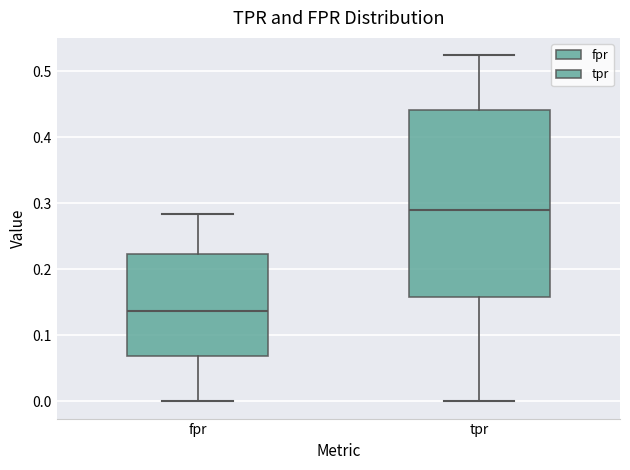

Reading left to right, transcribe this box plot: for each box, give where its median line is, the range the box spans, and where its two whiskers end, as read against the y-axis. The values are not printed on the chart, so give them approximately, as read against the axis.

fpr: median 0.14, box 0.07 to 0.22, whiskers 0.00 to 0.28
tpr: median 0.29, box 0.16 to 0.44, whiskers 0.00 to 0.52